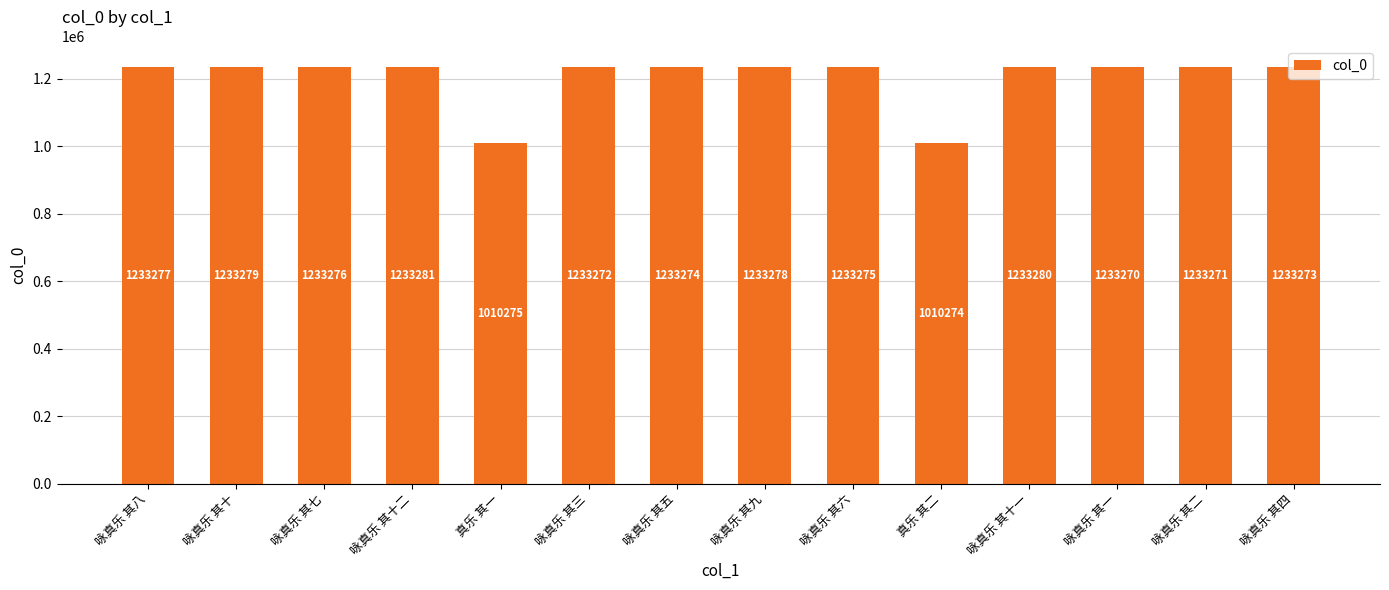

Reading left to right, extract all data points from this chart.

1233277	1233279	1233276	1233281	1010275	1233272	1233274	1233278	1233275	1010274	1233280	1233270	1233271	1233273